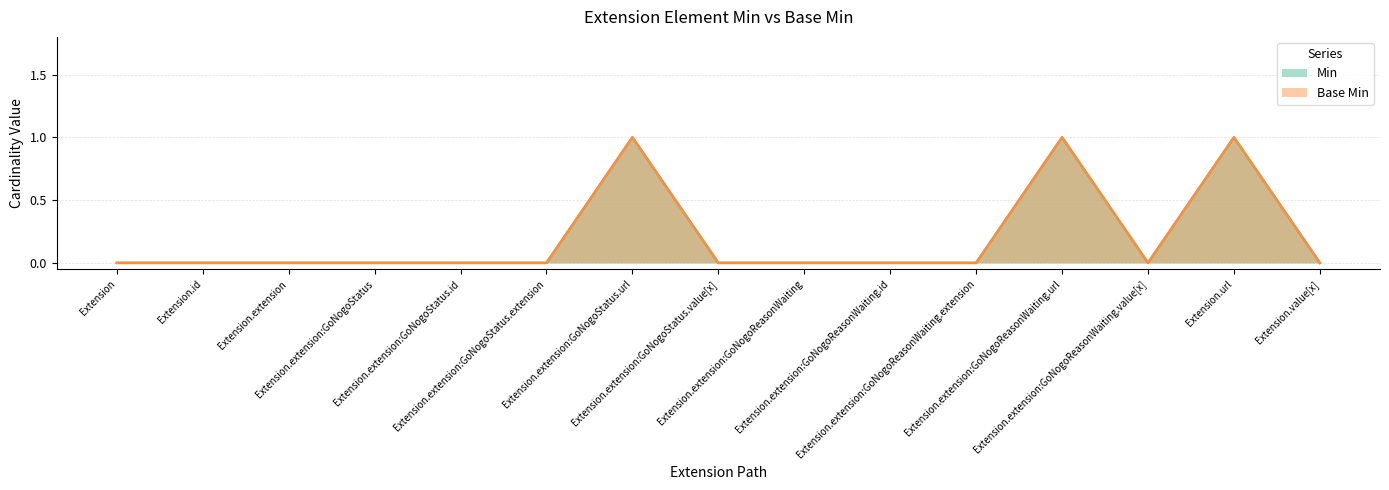

Reading left to right, transcribe all the data shown in this chart.

Min: 0	0	0	0	0	0	1	0	0	0	0	1	0	1	0
Base Min: 0	0	0	0	0	0	1	0	0	0	0	1	0	1	0